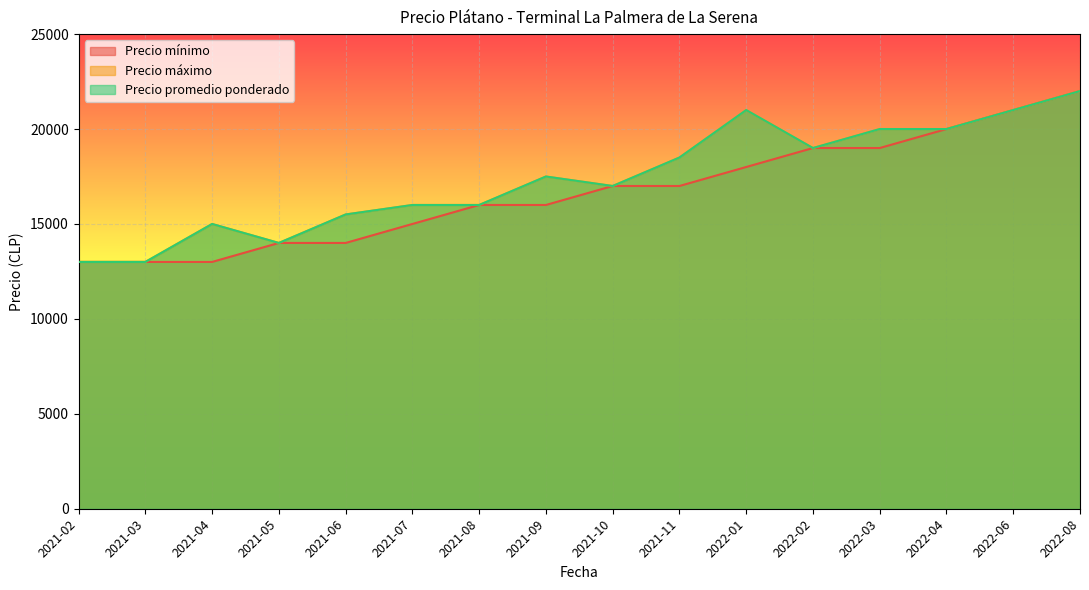

Reading left to right, list all the values displayed in this chart.

Precio mínimo: 2021-02=13000	2021-03=13000	2021-04=13000	2021-05=14000	2021-06=14000	2021-07=15000	2021-08=16000	2021-09=16000	2021-10=17000	2021-11=17000	2022-01=18000	2022-02=19000	2022-03=19000	2022-04=20000	2022-06=21000	2022-08=22000
Precio máximo: 2021-02=13000	2021-03=13000	2021-04=15000	2021-05=14000	2021-06=15500	2021-07=16000	2021-08=16000	2021-09=17500	2021-10=17000	2021-11=18500	2022-01=21000	2022-02=19000	2022-03=20000	2022-04=20000	2022-06=21000	2022-08=22000
Precio promedio ponderado: 2021-02=13000	2021-03=13000	2021-04=15000	2021-05=14000	2021-06=15500	2021-07=16000	2021-08=16000	2021-09=17500	2021-10=17000	2021-11=18500	2022-01=21000	2022-02=19000	2022-03=20000	2022-04=20000	2022-06=21000	2022-08=22000